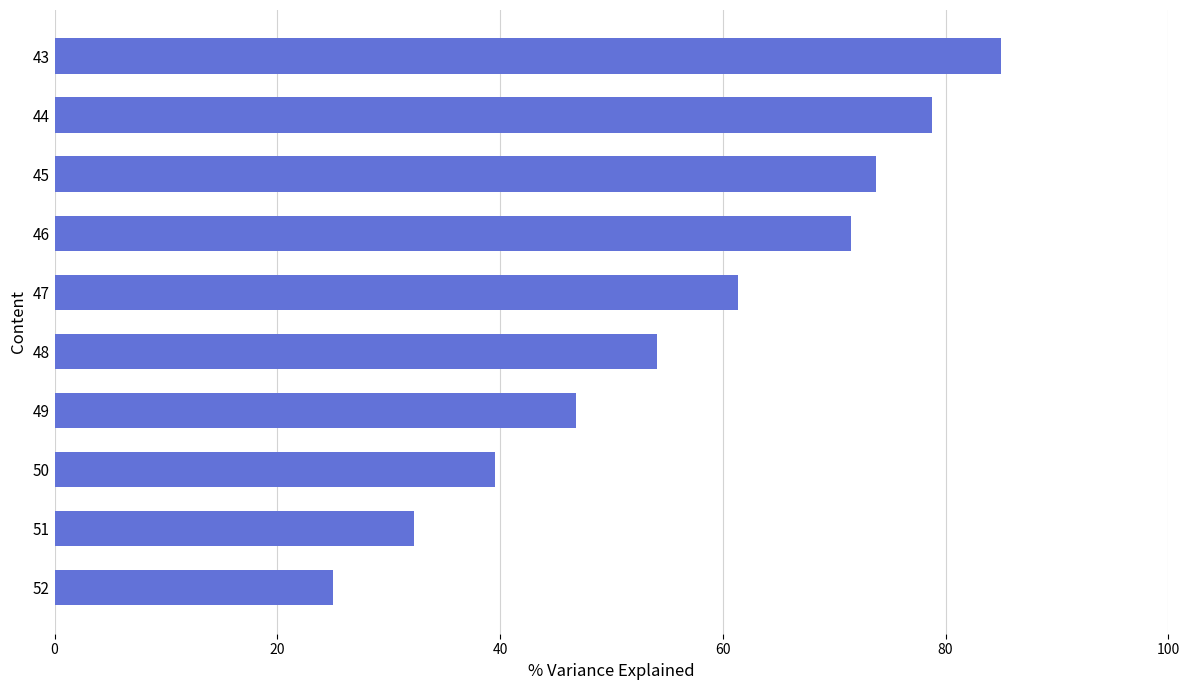

Does the chart contain stacked bars?

No